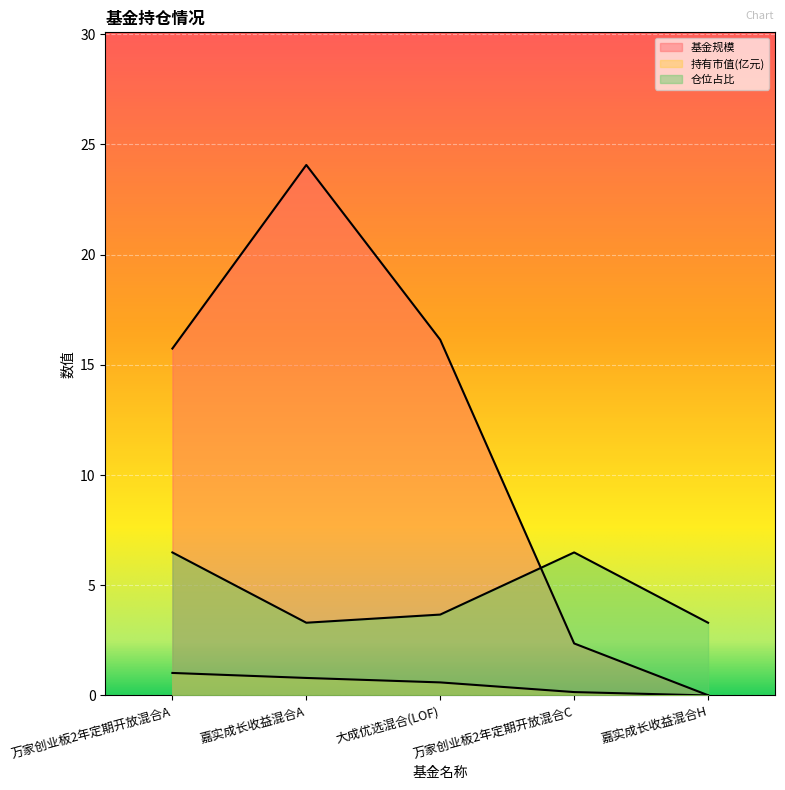

How many intersections are there between 仓位占比 and 基金规模?

1